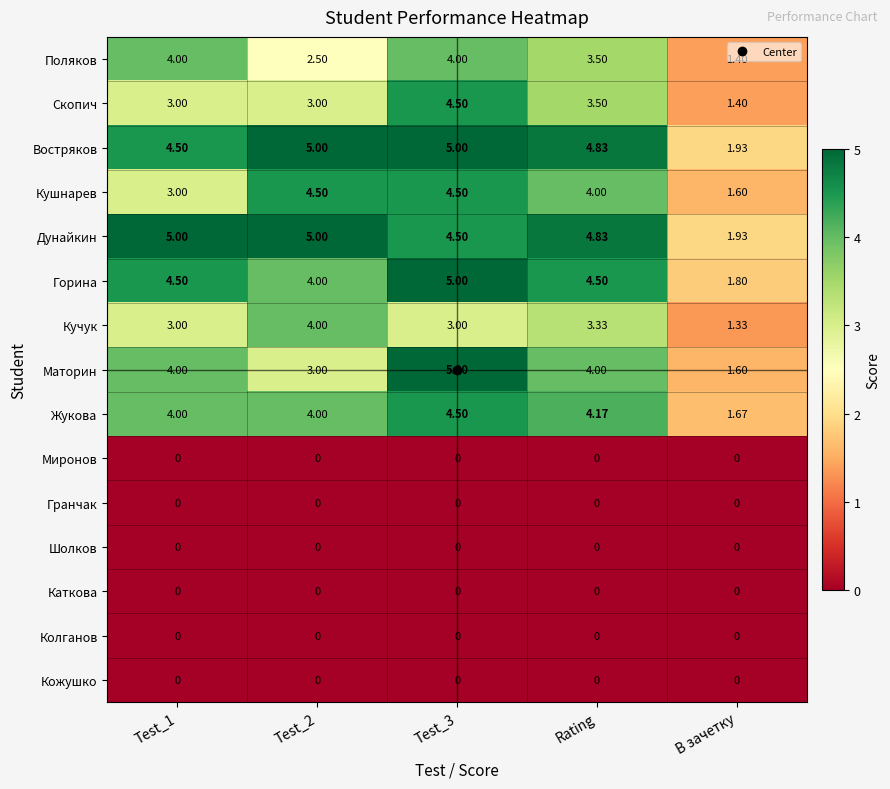

Which series has the largest range (max minus min)?

Маторин